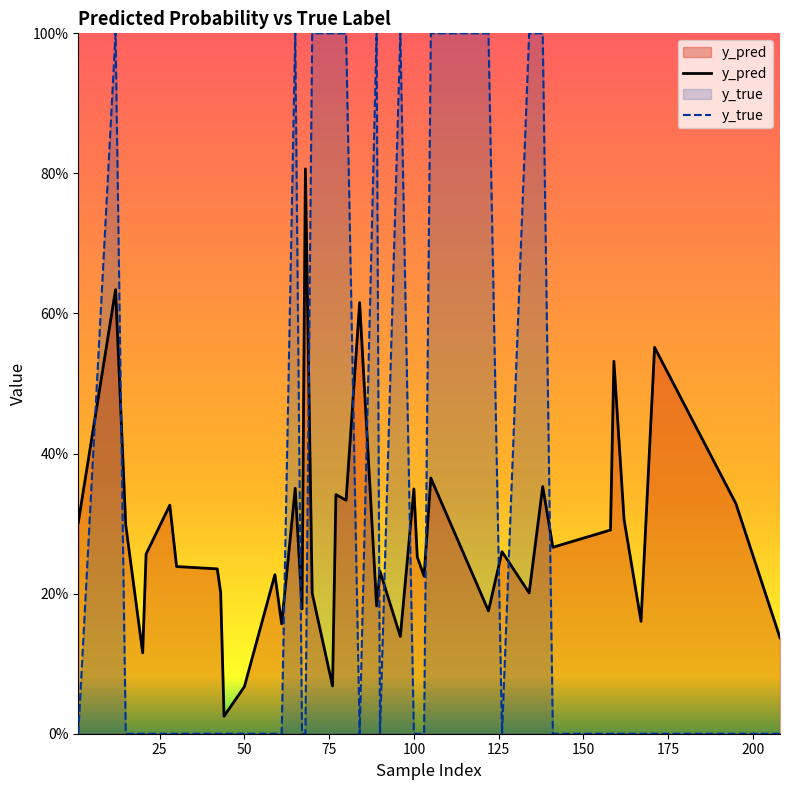

Does the chart display data point markers on the line(s)?

No